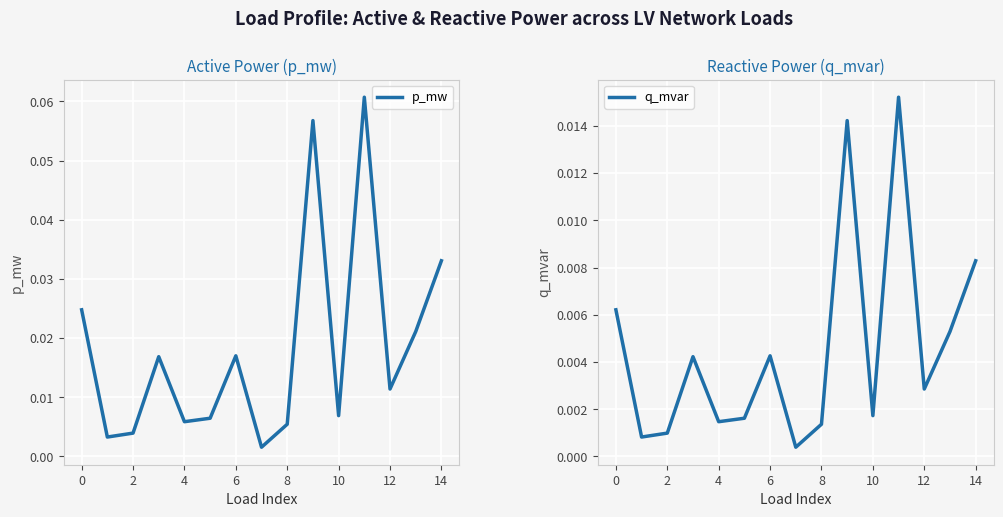

True or false: q_mvar has more than 2 points higher than both neighbors.

True